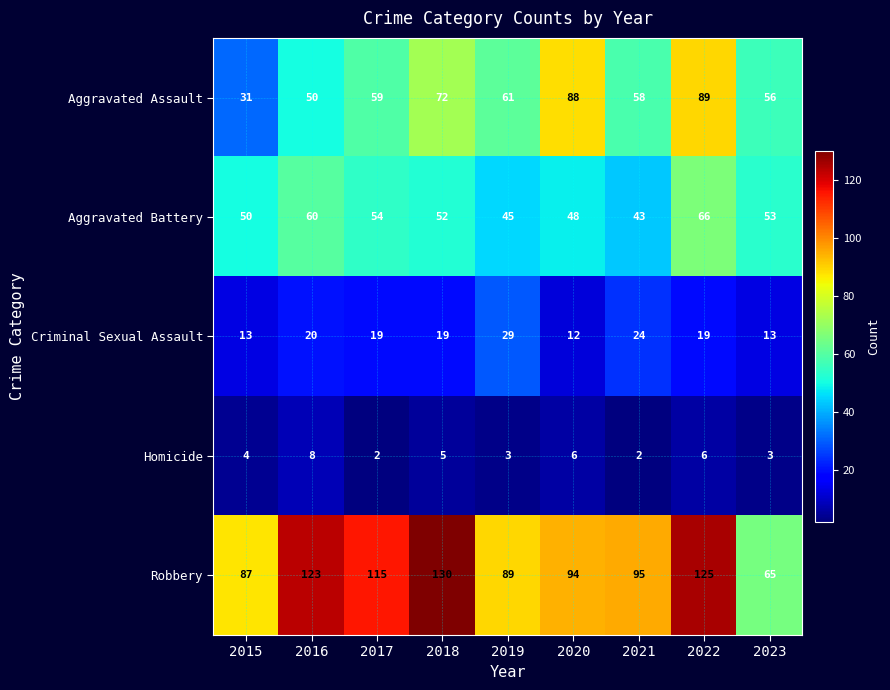

What is the lowest value of the Robbery series?

65